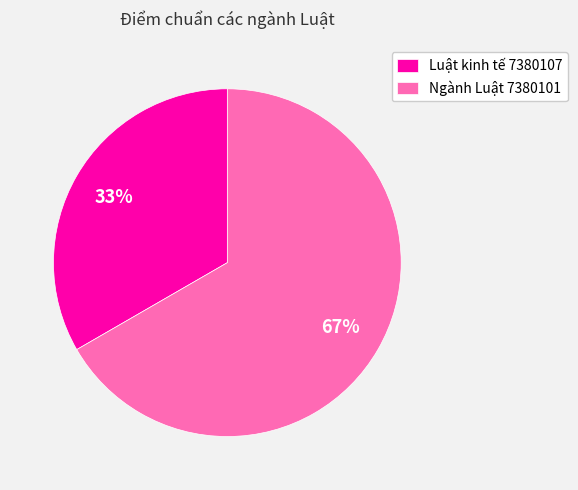

To the nearest percent, what is the average slice percentage?

50%